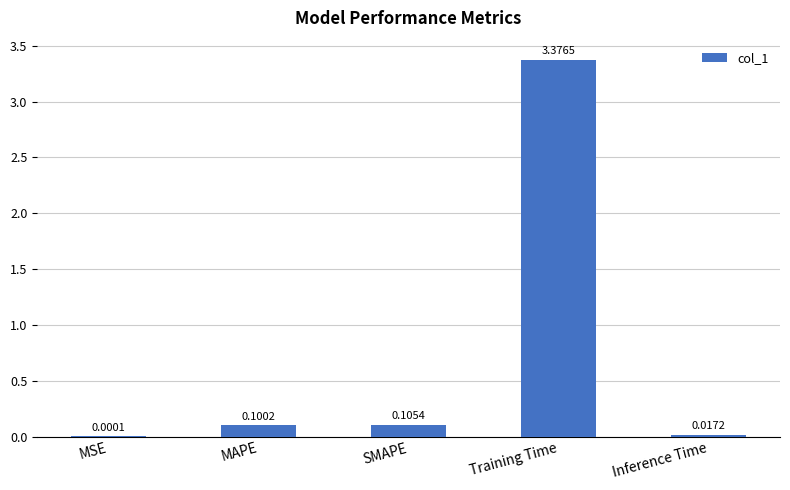

Between MSE and Training Time, which is larger?

Training Time